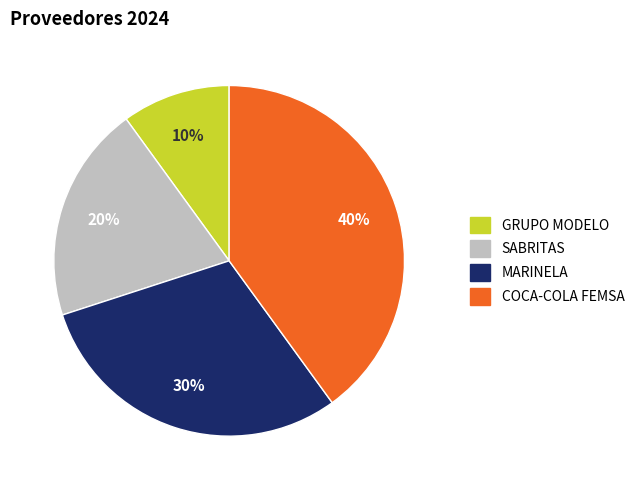

To the nearest percent, what is the combined percentage of COCA-COLA FEMSA and MARINELA?

70%